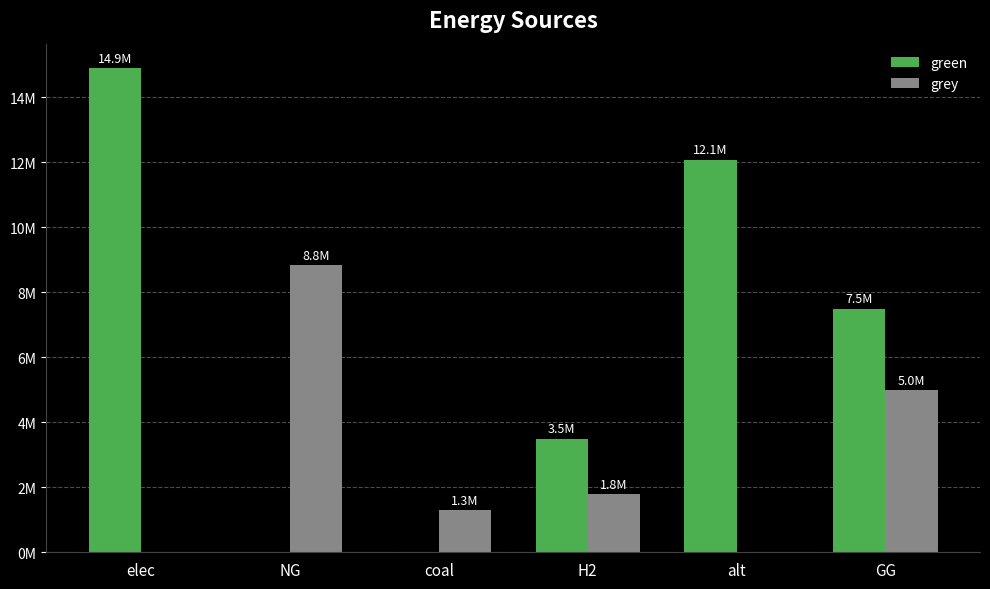

Does the chart contain stacked bars?

No